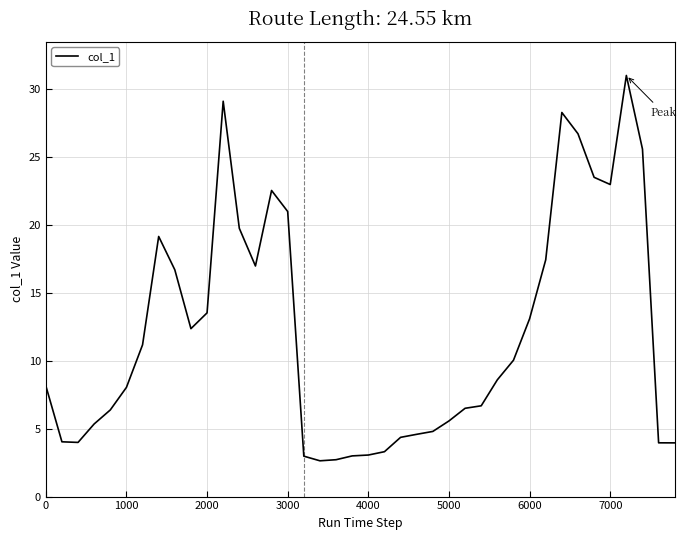

What is the difference between the maximum and minimum values?

28.4